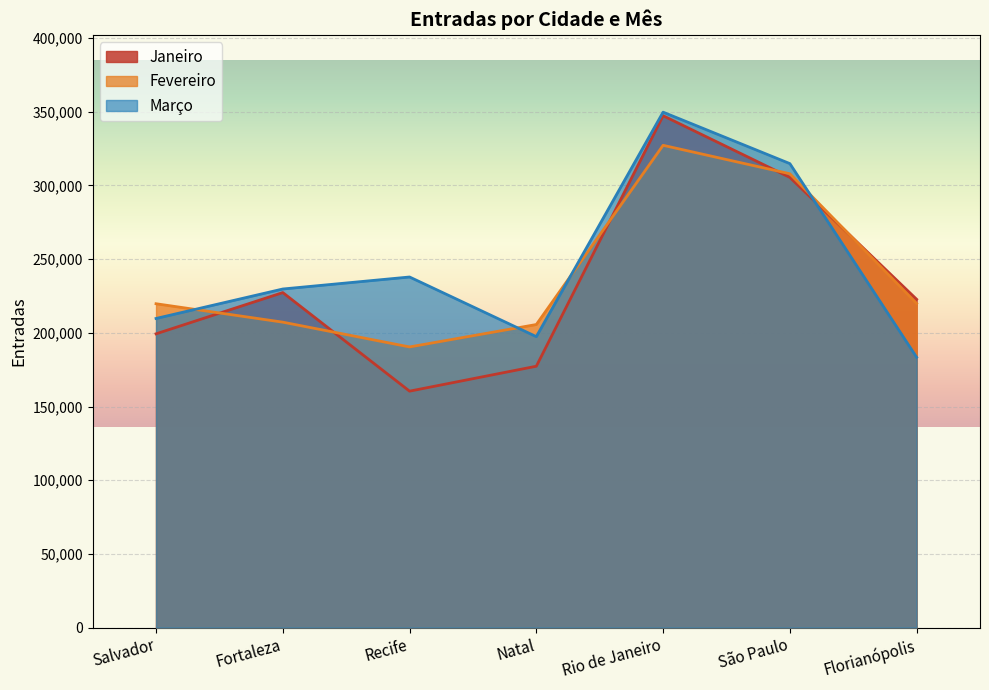

Which category has the lowest value across all series?

Recife